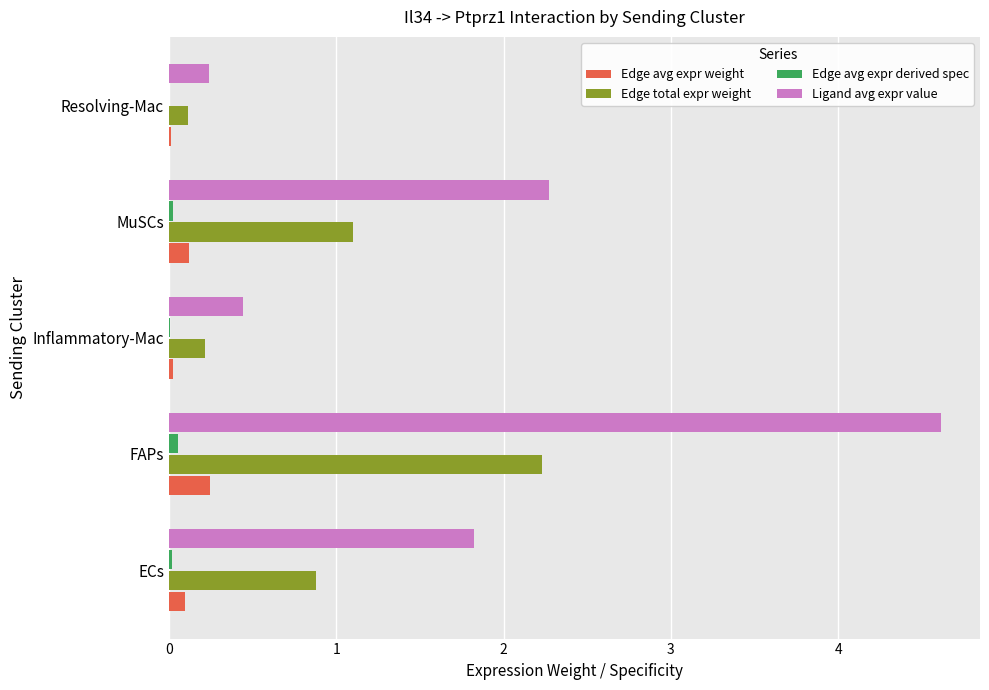

Which series has the largest total across all categories?

Ligand avg expr value